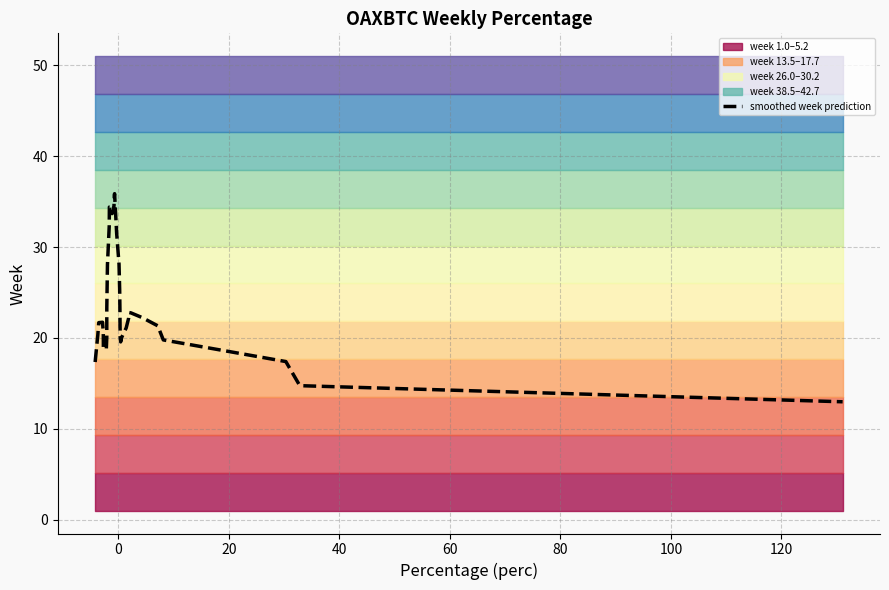

What is the difference between the maximum and minimum values?

22.9